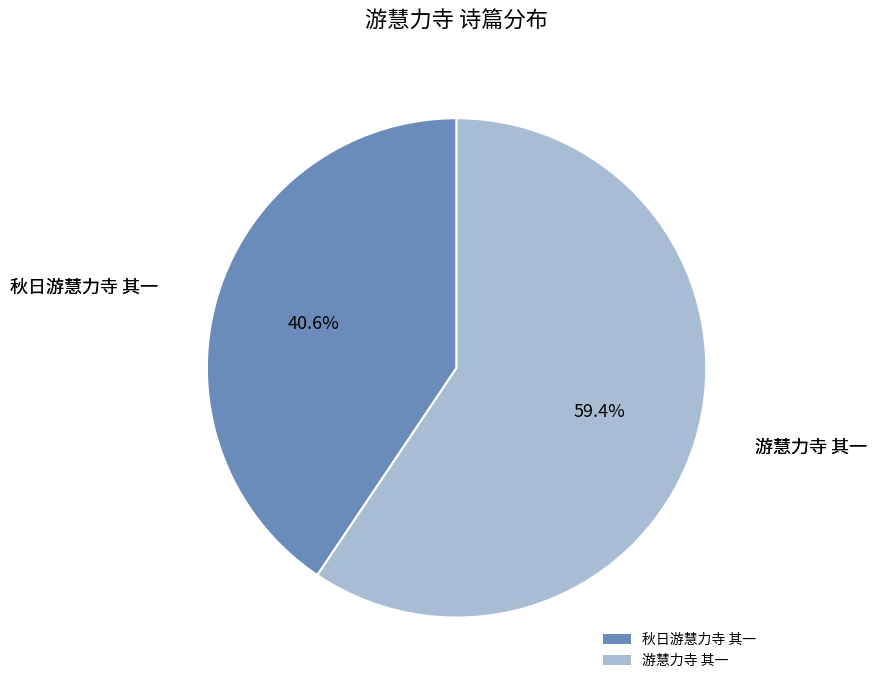

True or false: 游慧力寺 其一 accounts for 70% of the total.

False